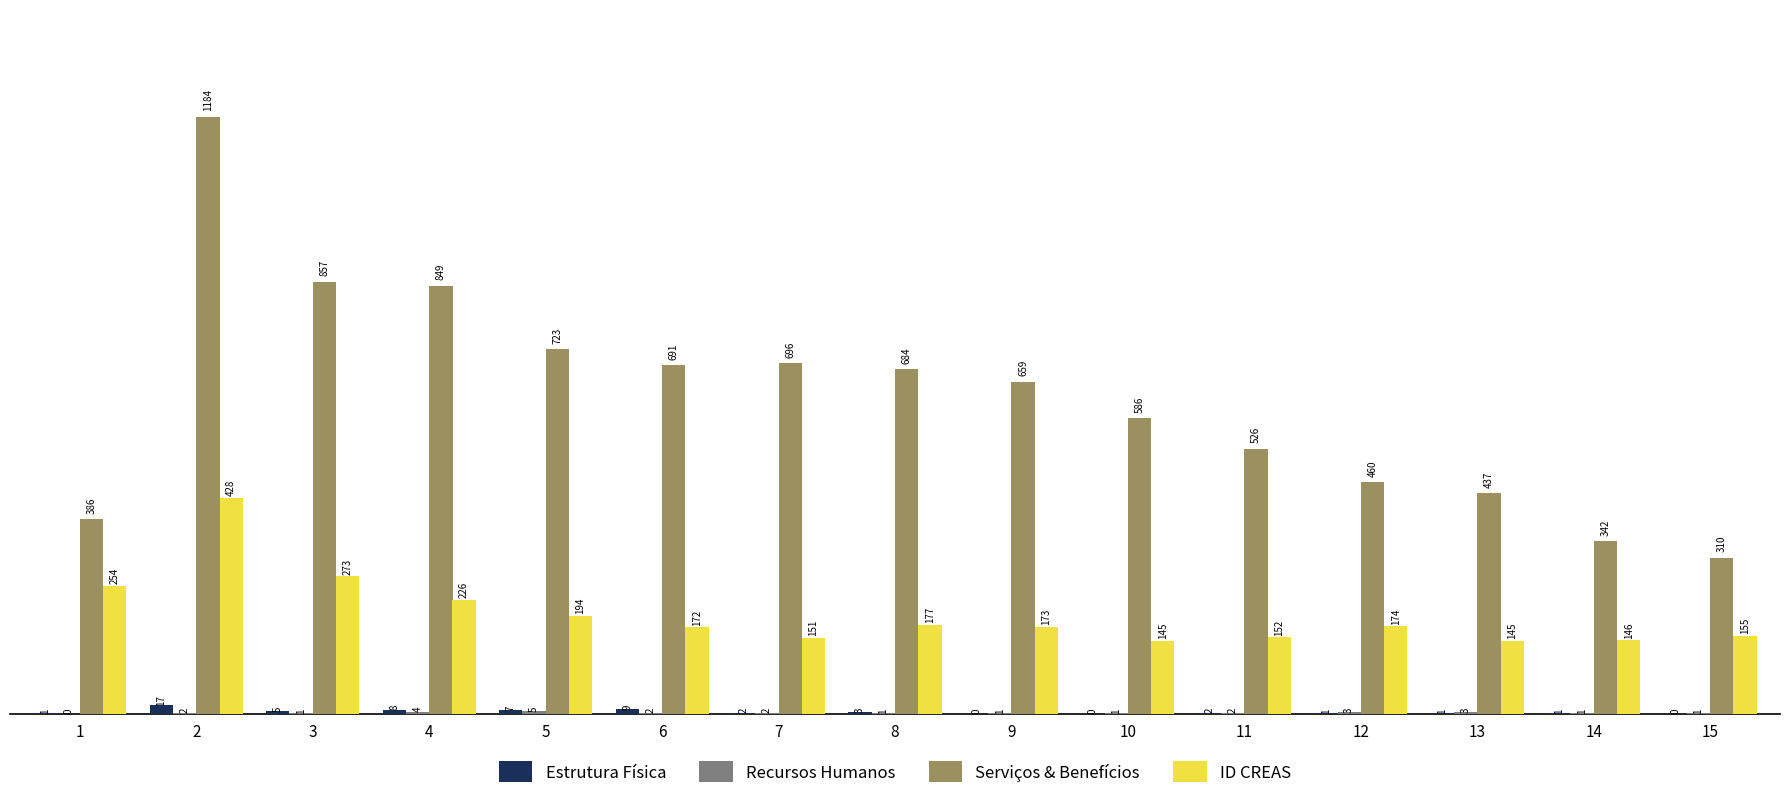

What is the sum of all Estrutura Física values?

57